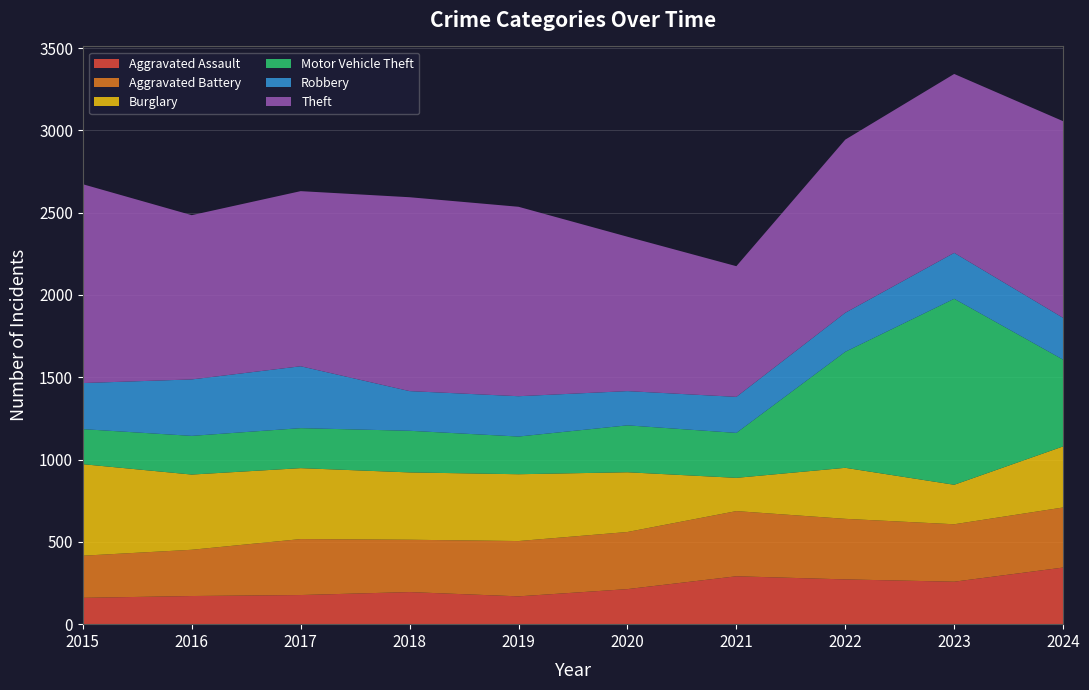

Reading left to right, list all the values displayed in this chart.

Aggravated Assault: 160	171	177	195	169	213	291	272	258	344
Aggravated Battery: 256	281	340	318	336	347	396	368	349	365
Burglary: 556	457	431	409	406	363	202	310	240	371
Motor Vehicle Theft: 213	235	243	253	229	285	273	705	1130	527
Robbery: 280	343	376	241	245	208	219	237	279	254
Theft: 1208	998	1064	1178	1151	938	794	1052	1087	1195